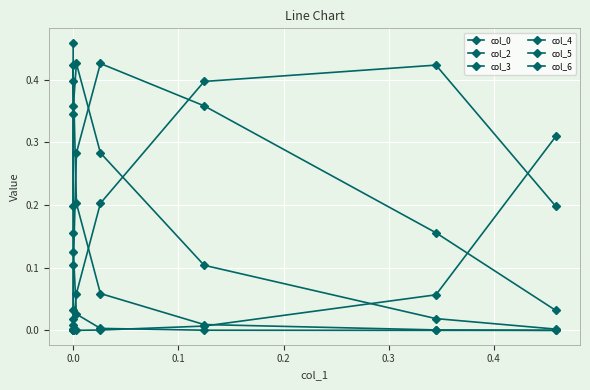

Which series has the largest total across all categories?

col_4